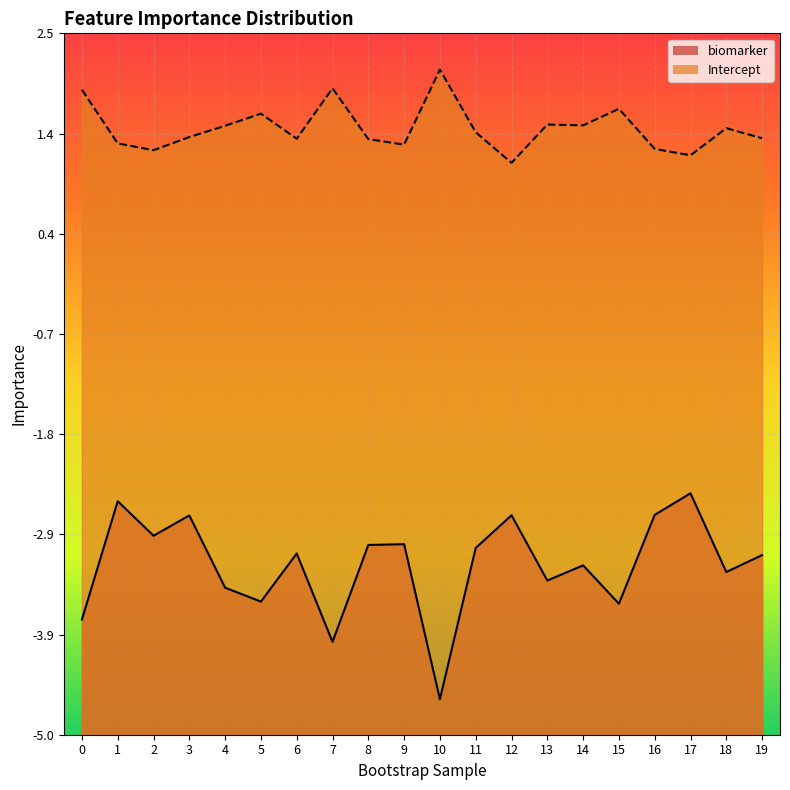

At which category does the chart reach its peak across all series?

10